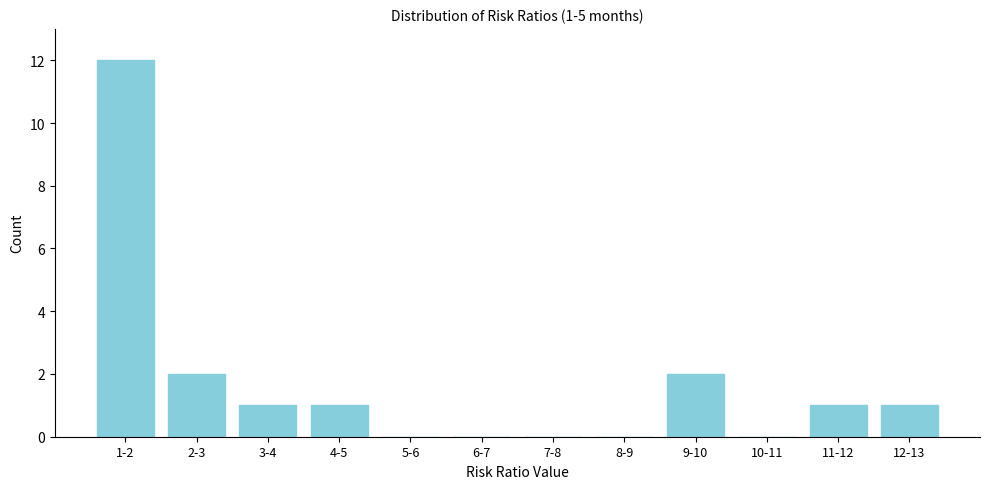

Reading left to right, extract all data points from this chart.

1-2=12	2-3=2	3-4=1	4-5=1	5-6=0	6-7=0	7-8=0	8-9=0	9-10=2	10-11=0	11-12=1	12-13=1